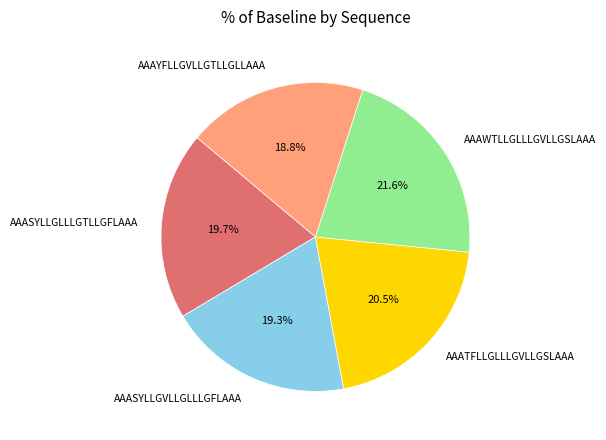

Is AAAWTLLGLLLGVLLGSLAAA the majority of the pie?

No